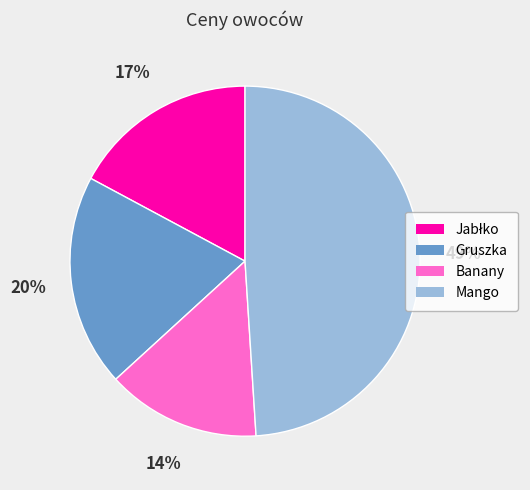

To the nearest percent, what is the difference between the largest and smallest slice percentages?

35%